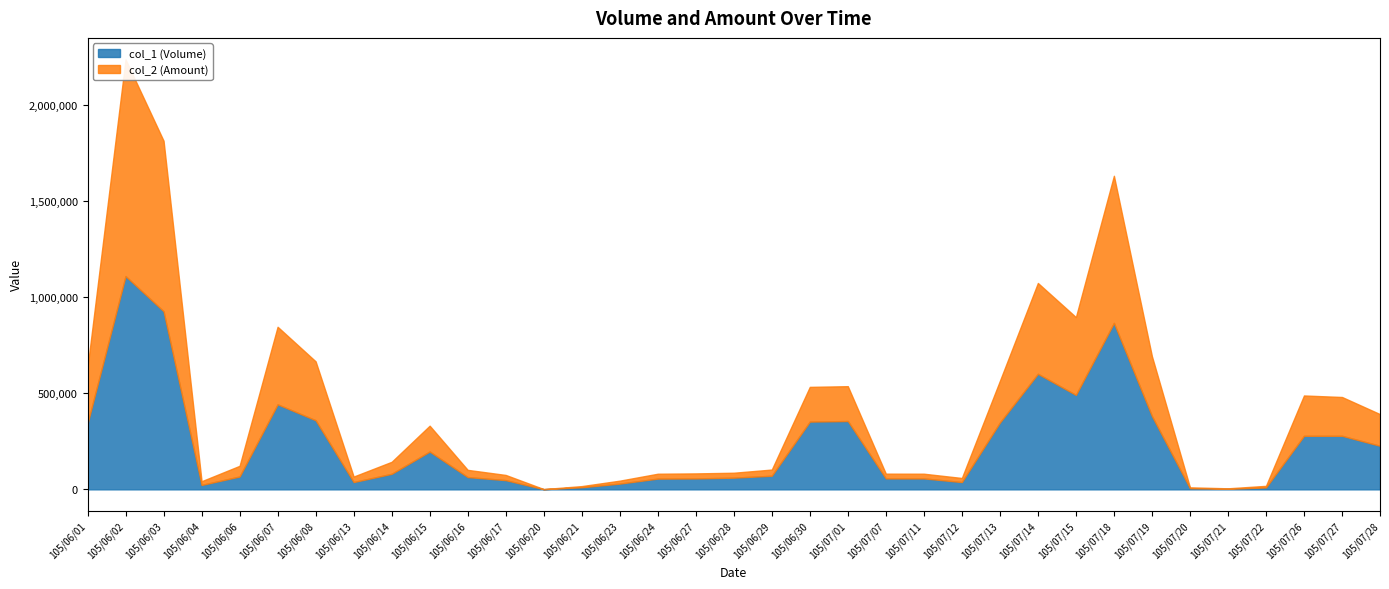

Rank the series by their maximum value, from highest to lowest.

col_2 (Amount), col_1 (Volume)